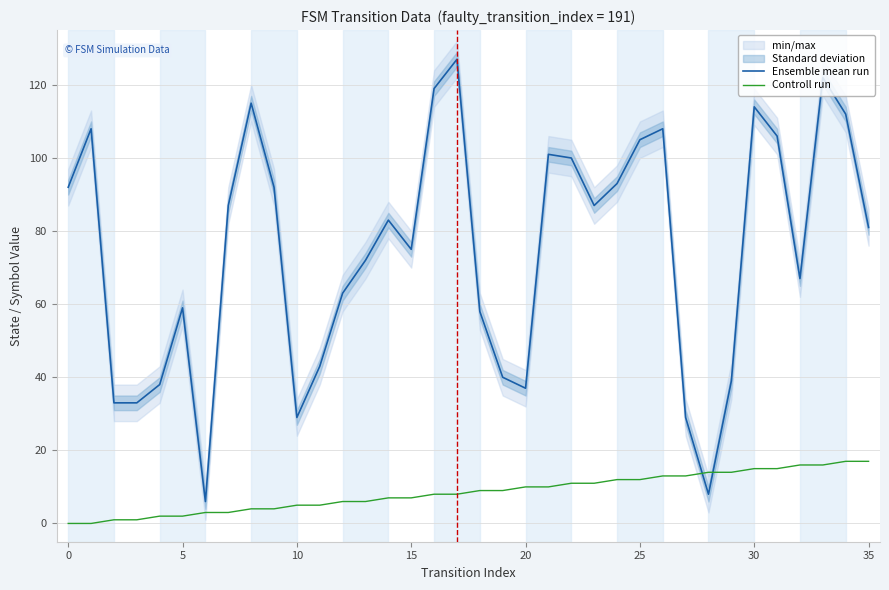

The Ensemble mean run series shows 101 at 21. True or false?

True